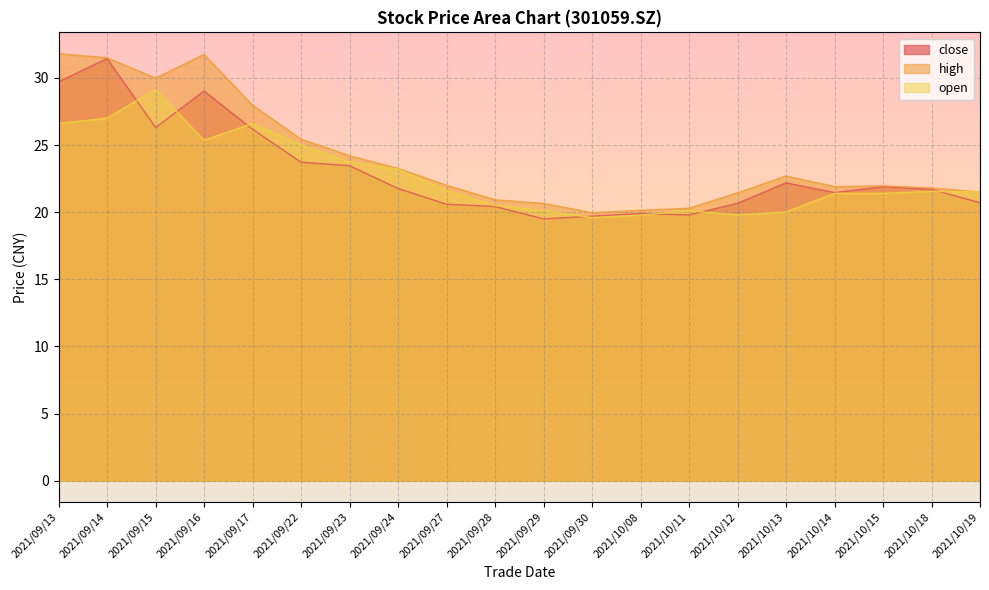

Count the number of data series in this chart.

3